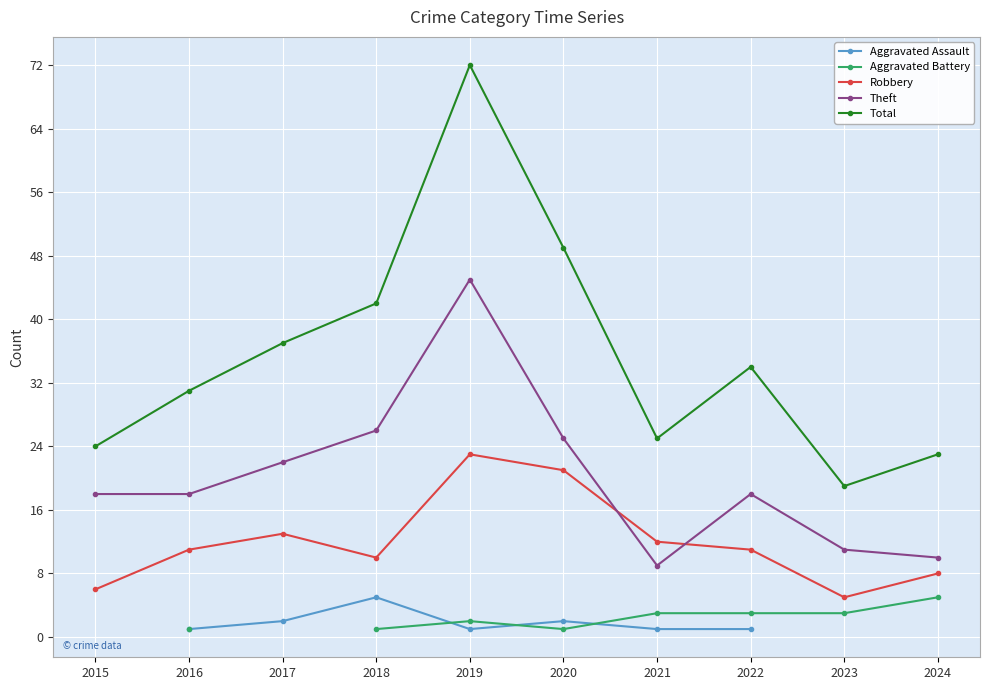

What is the value of the Total point at the 2nd from the left?

31